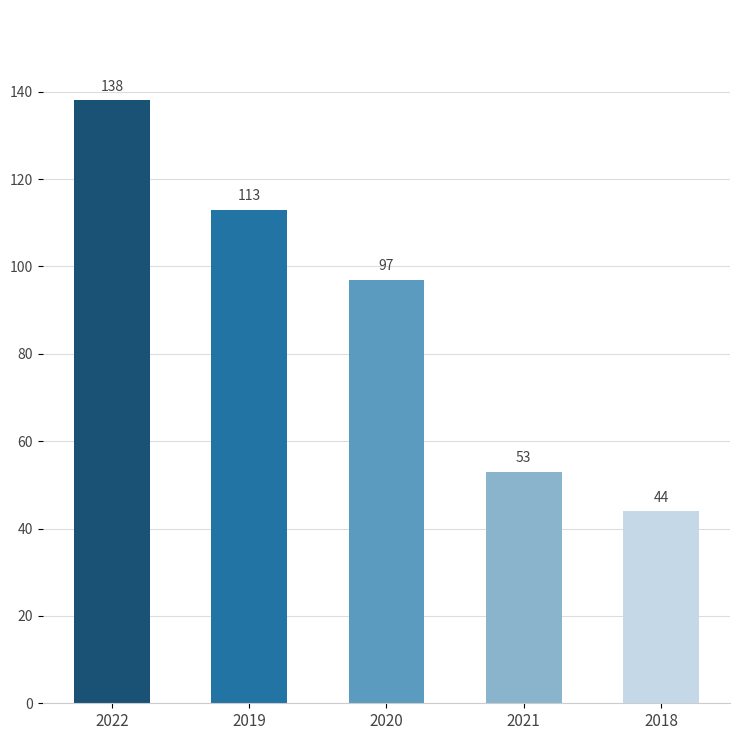

Count the number of data series in this chart.

1